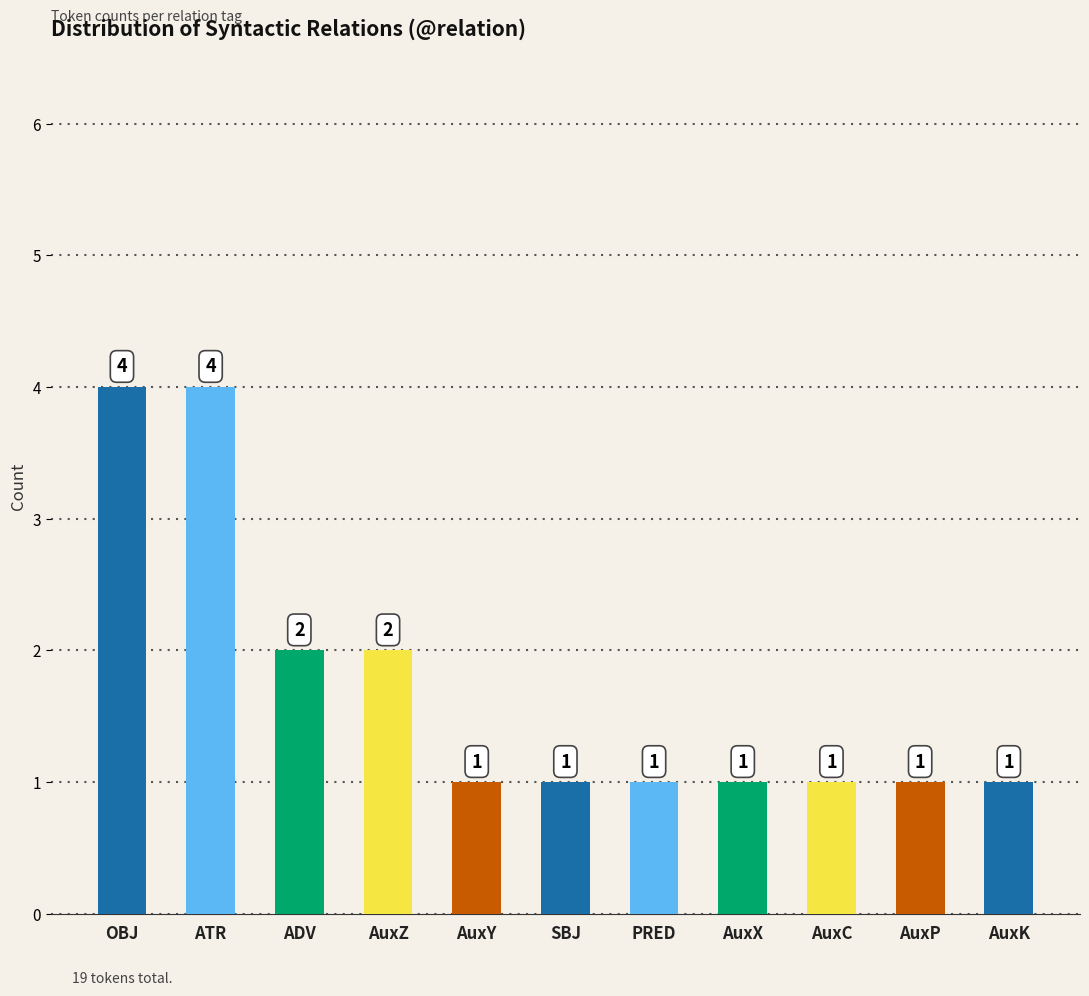

What position from the left is OBJ?

1